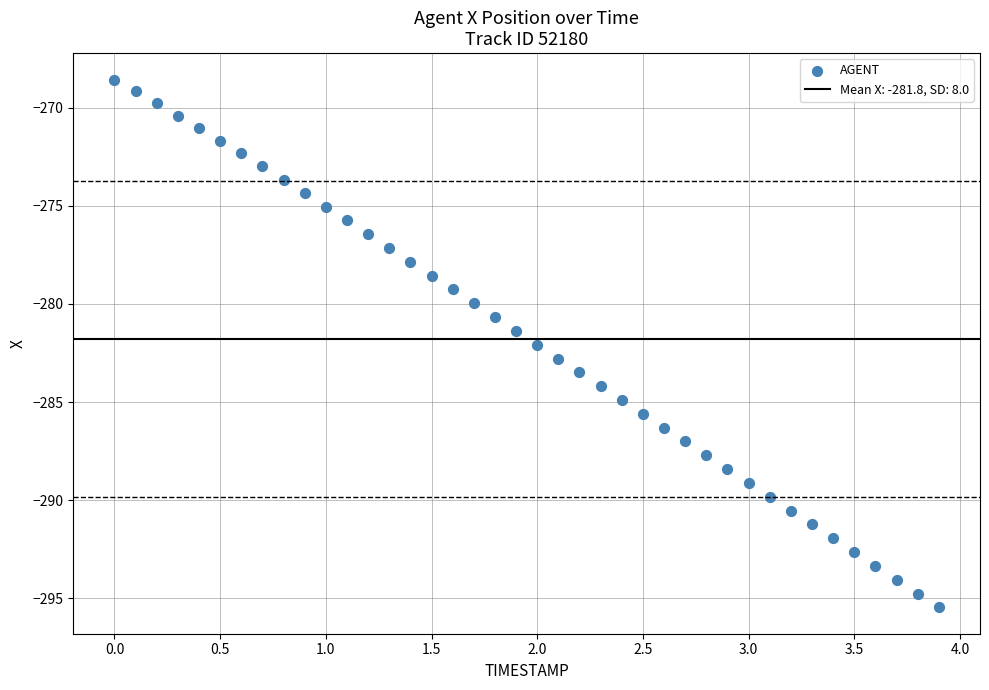

What is the range of X values (max minus min)?

3.9